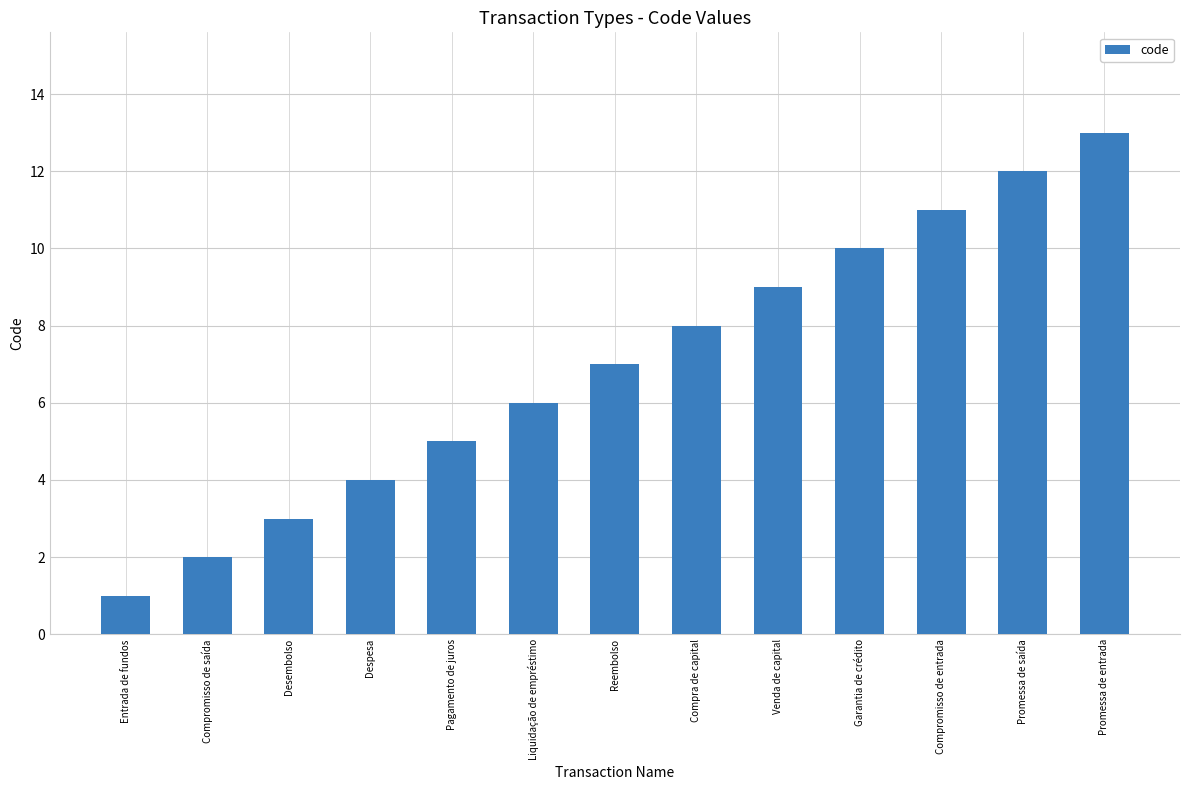

What is the label of the 11th bar from the right?

Desembolso